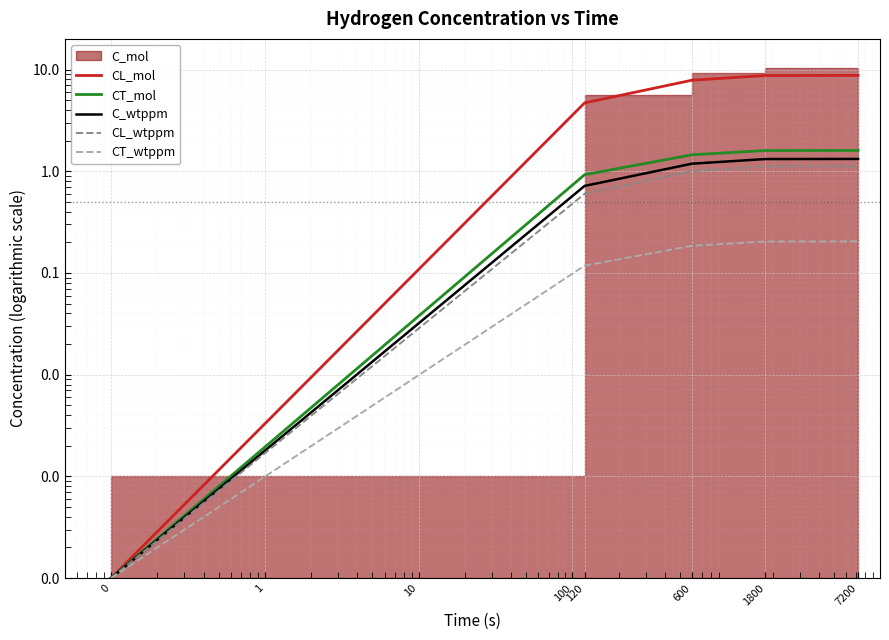

What is the maximum value for CL_wtppm?

1.1